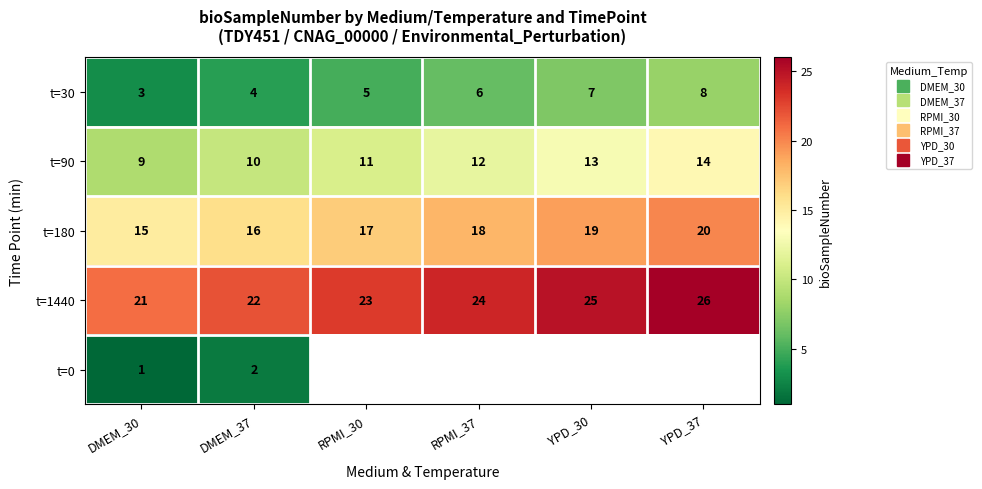

List the series in order of their peak value, highest first.

t=1440, t=180, t=90, t=30, t=0